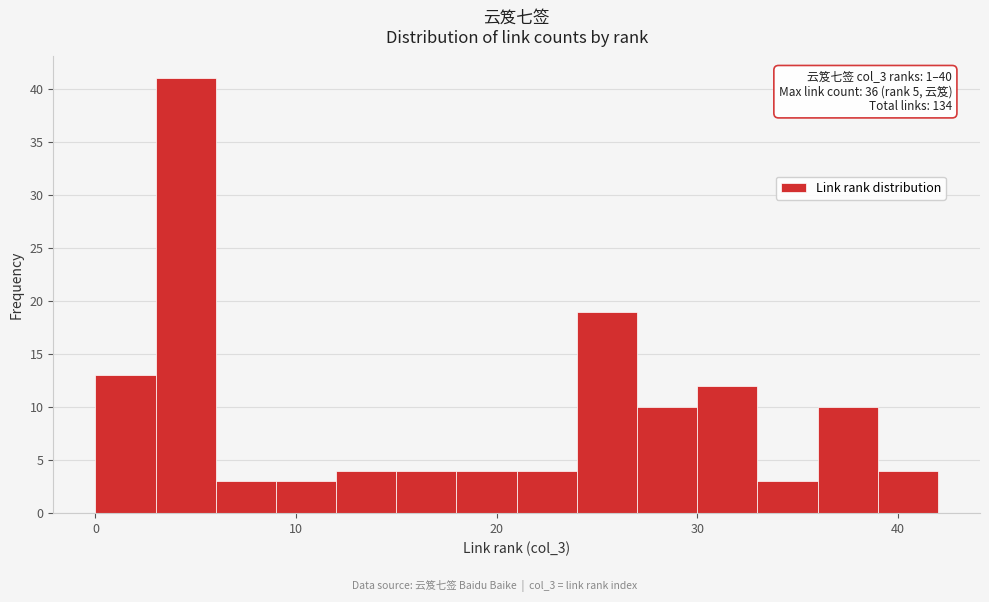

Around what value on the x-axis is the tallest bar? Give the approximate position of its centre, as read against the axis.

5